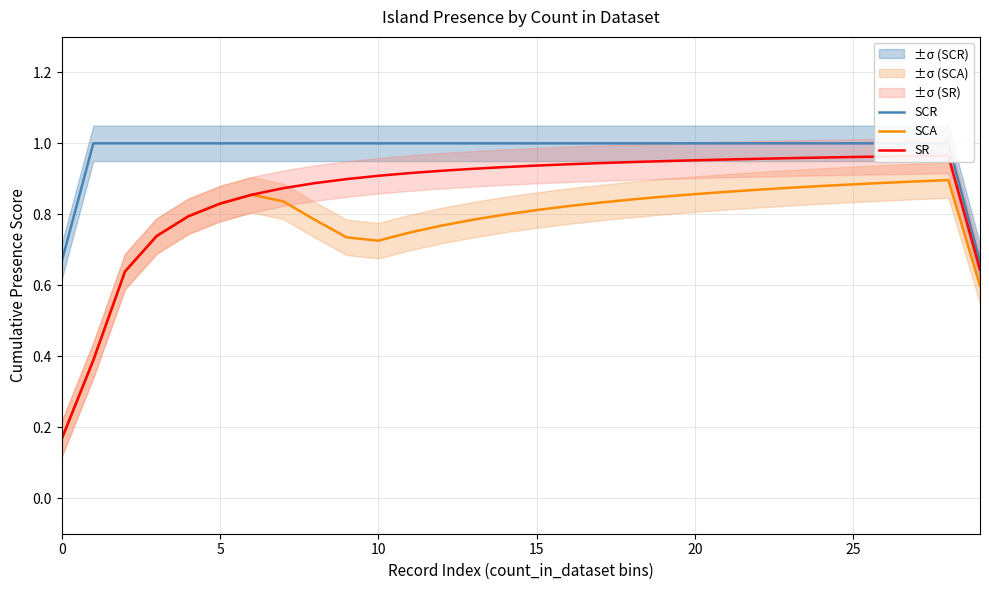

At which category is the sum across all series the highest?

28